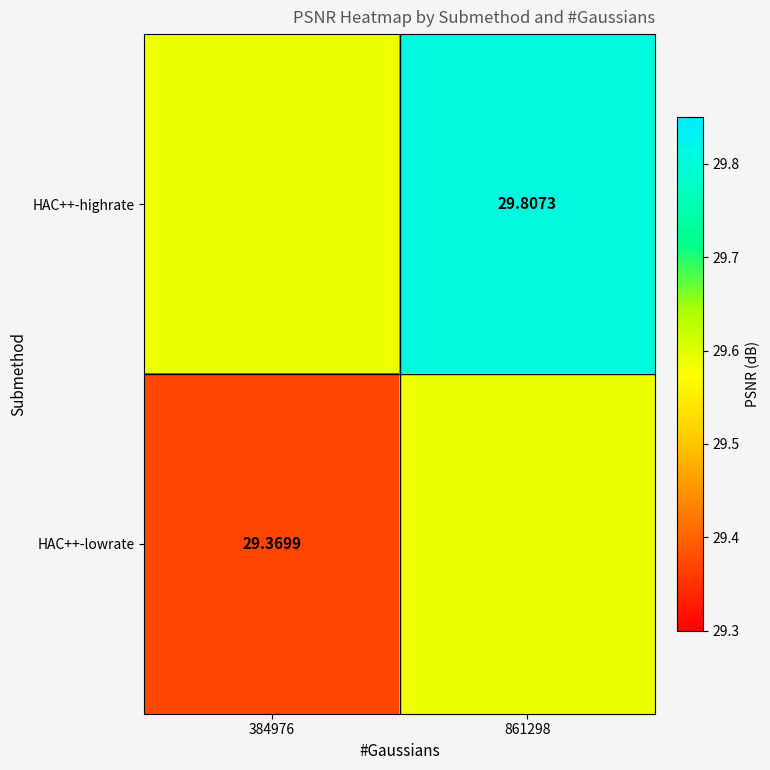

At how many categories does at least one series exceed 29?

2